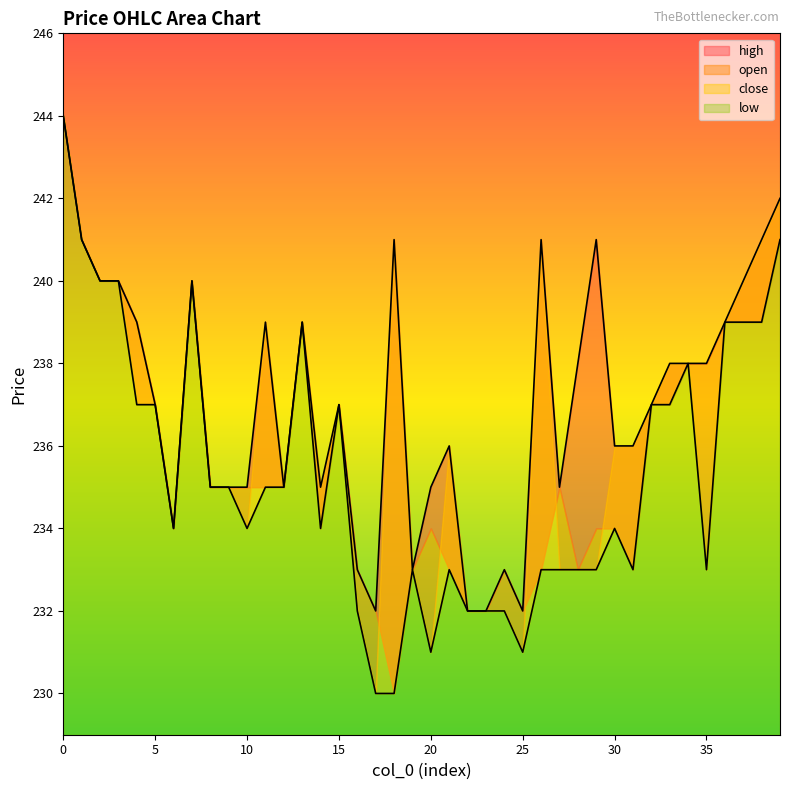

At which label does low reach its minimum?

17